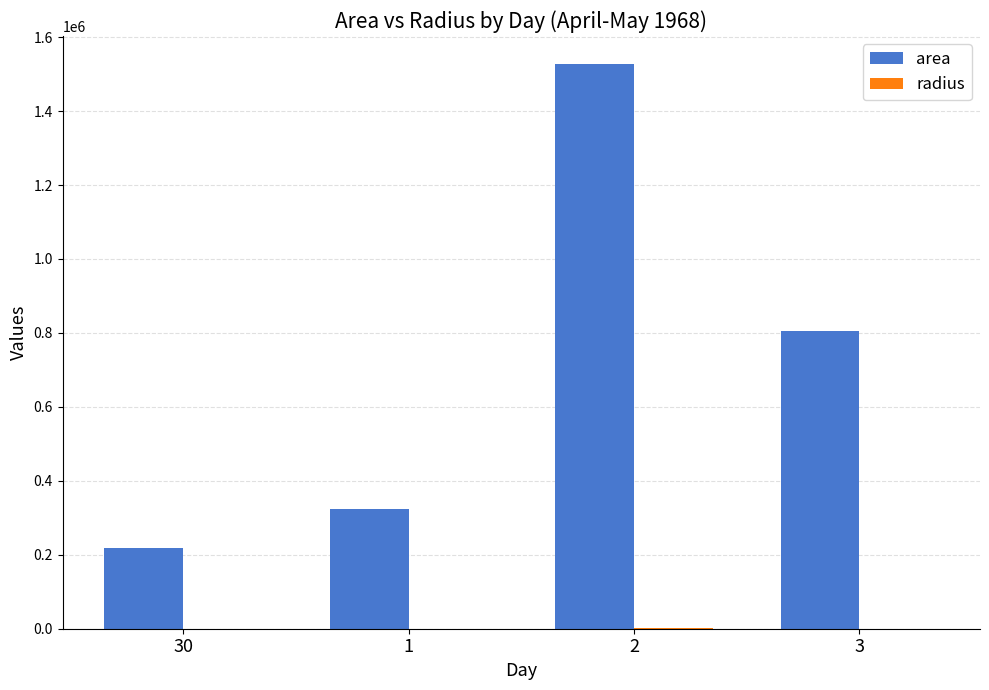

What is the maximum value shown in the chart?

1526875.0